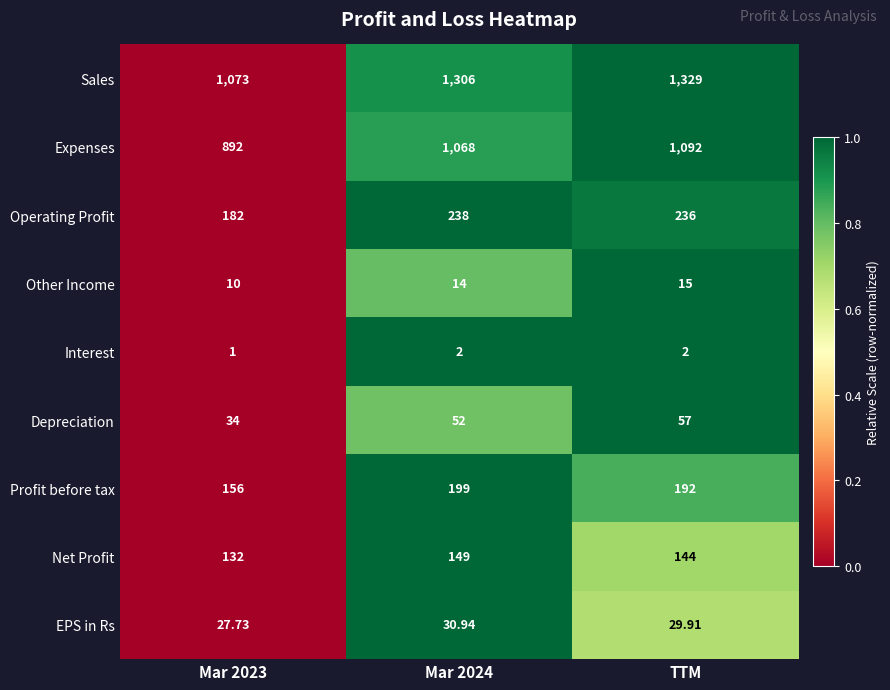

Which category has the lowest value across all series?

Mar 2023